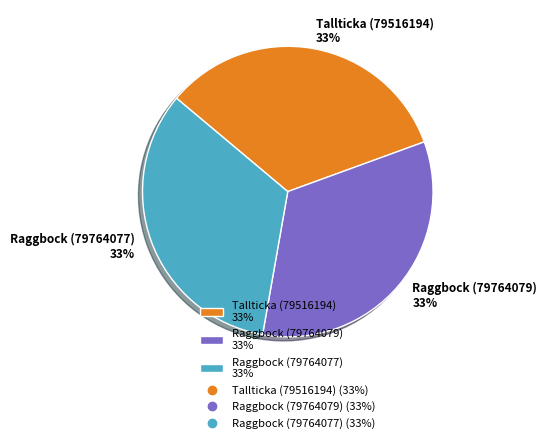

What percentage is the Raggbock (79764079) 33% slice, to the nearest percent?

33%